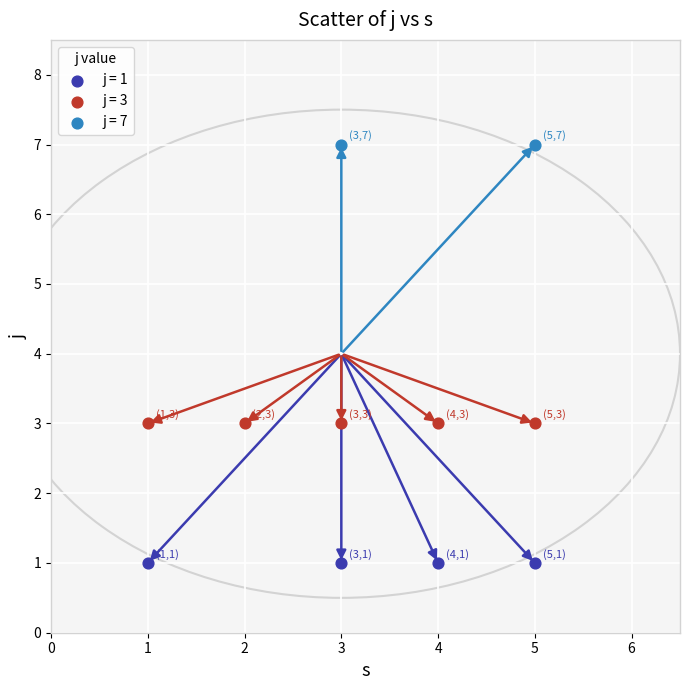

Which series reaches the minimum Y coordinate?

j = 1